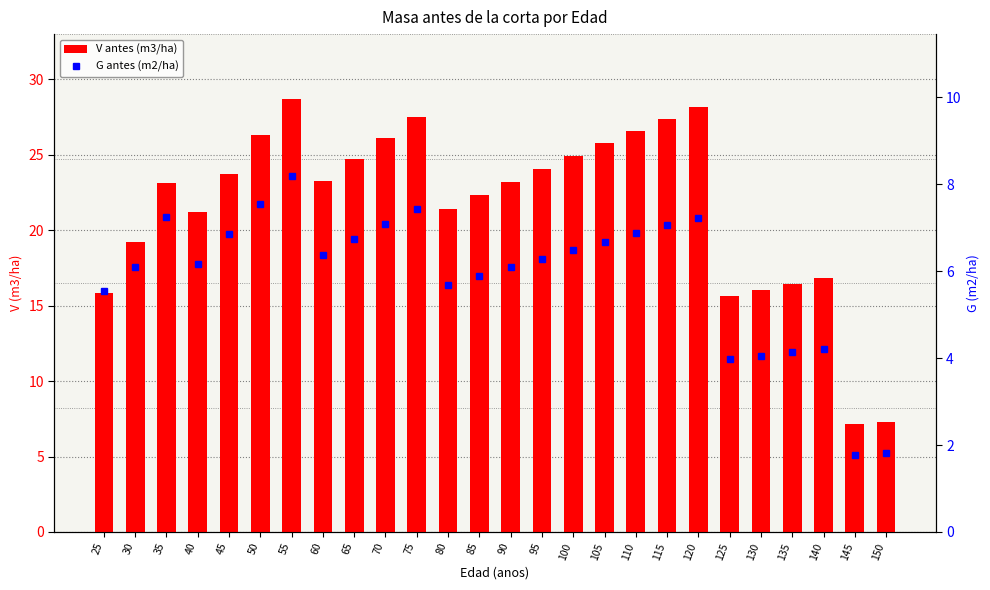

How many groups of bars are there?

26